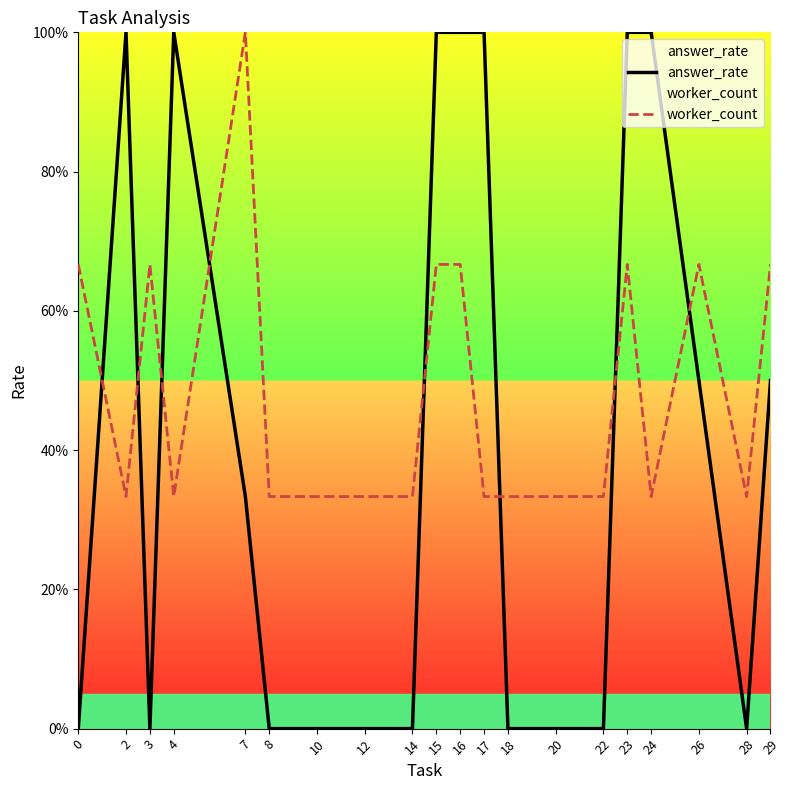

What is the minimum value for worker_count?

0.3